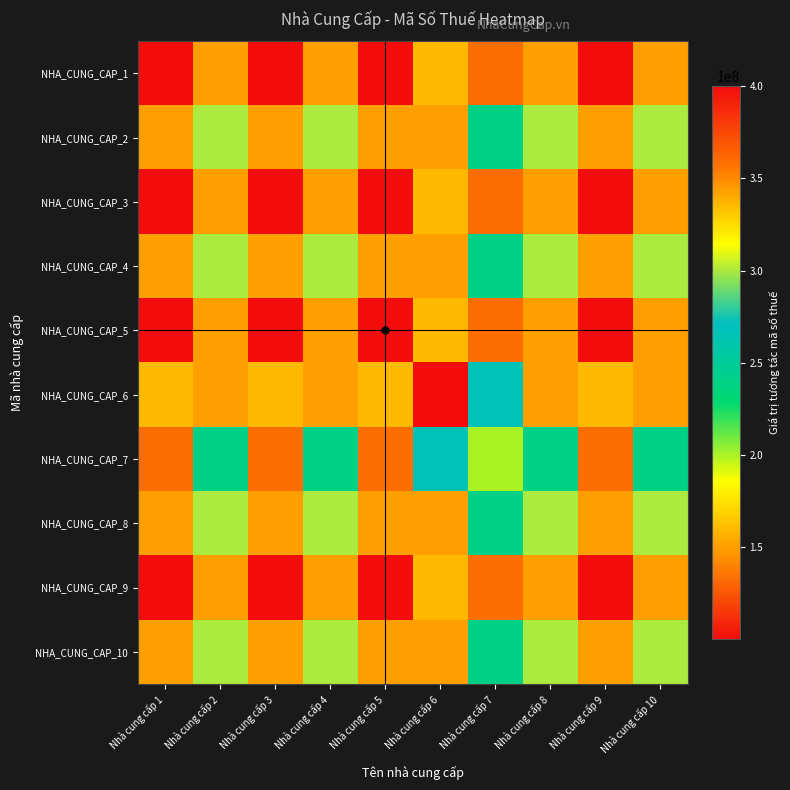

Which series has the largest total across all categories?

NHA_CUNG_CAP_6